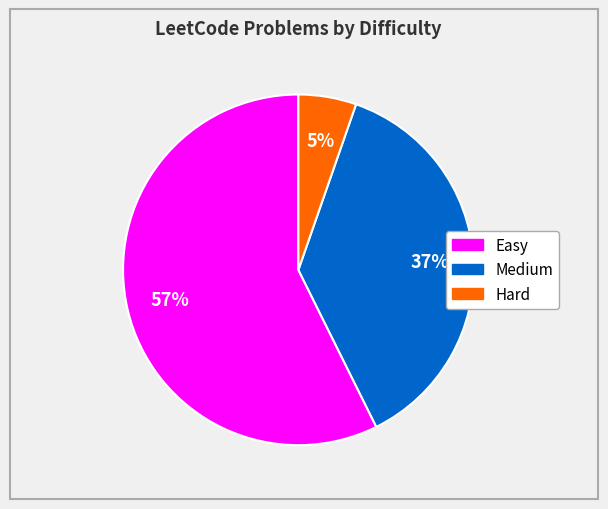

What is the smallest slice in the pie chart?

Hard